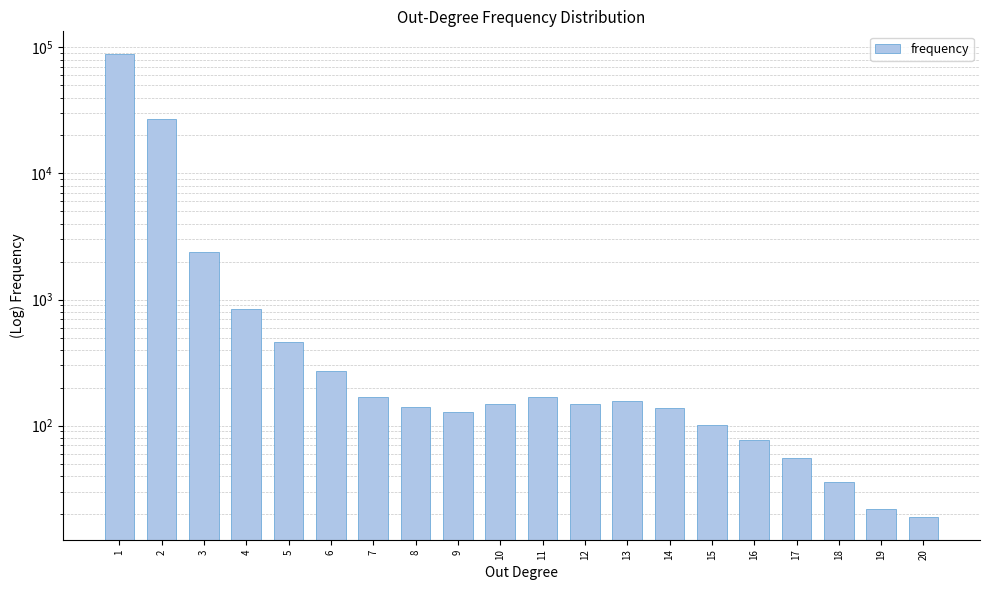

List the labels in order of value, smallest first.

20, 19, 18, 17, 16, 15, 9, 14, 8, 10, 12, 13, 7, 11, 6, 5, 4, 3, 2, 1